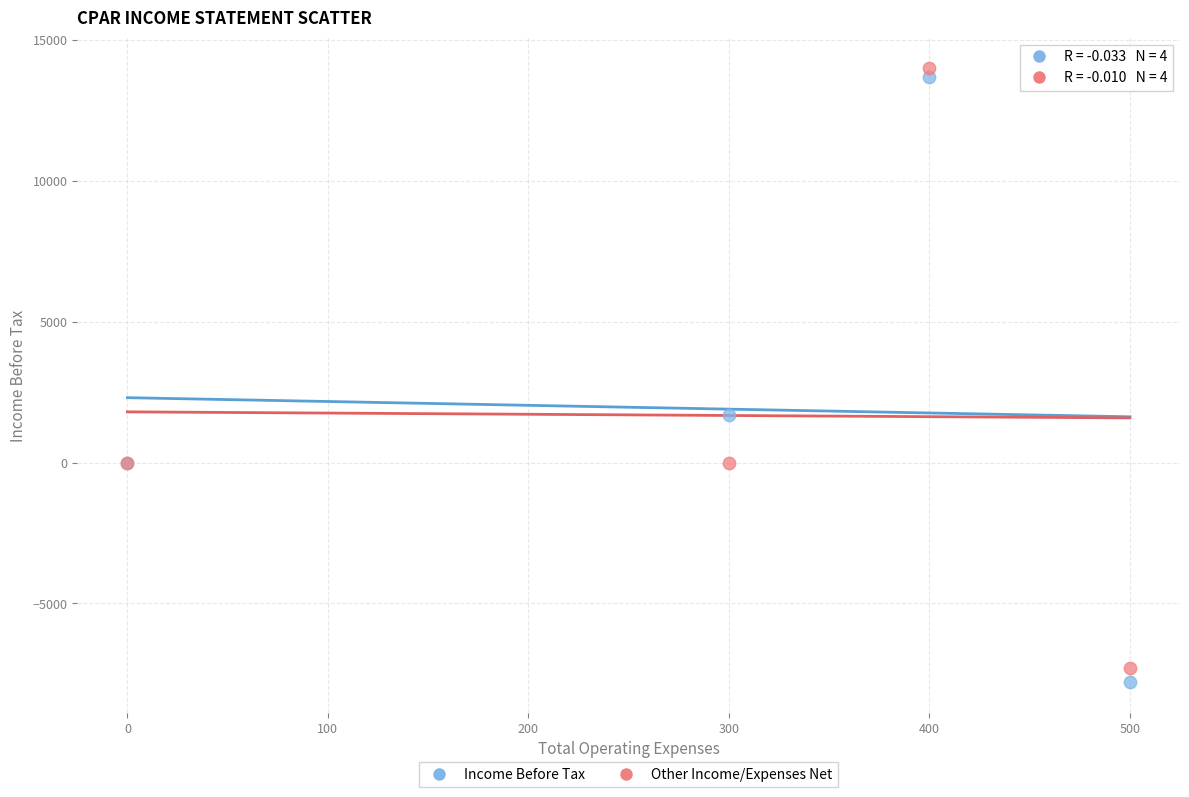

What is the X range (max minus min) for the scatter plot?

500